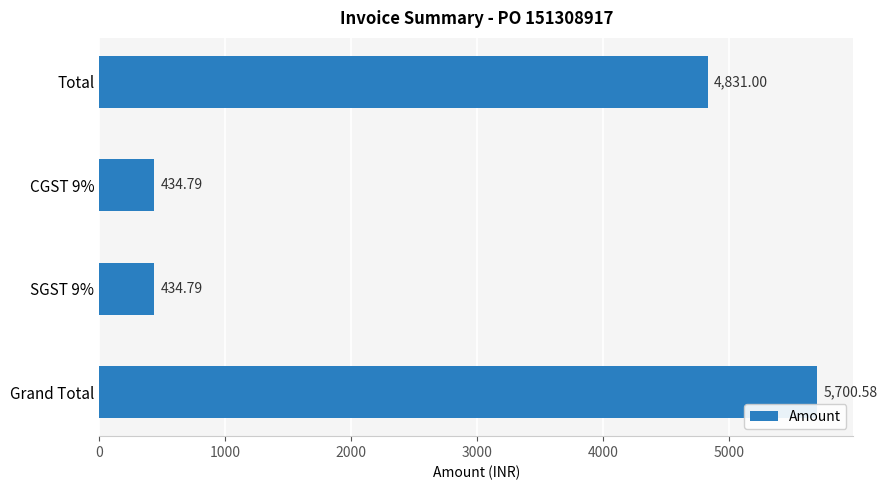

What is the difference between the maximum and minimum values?

5265.8